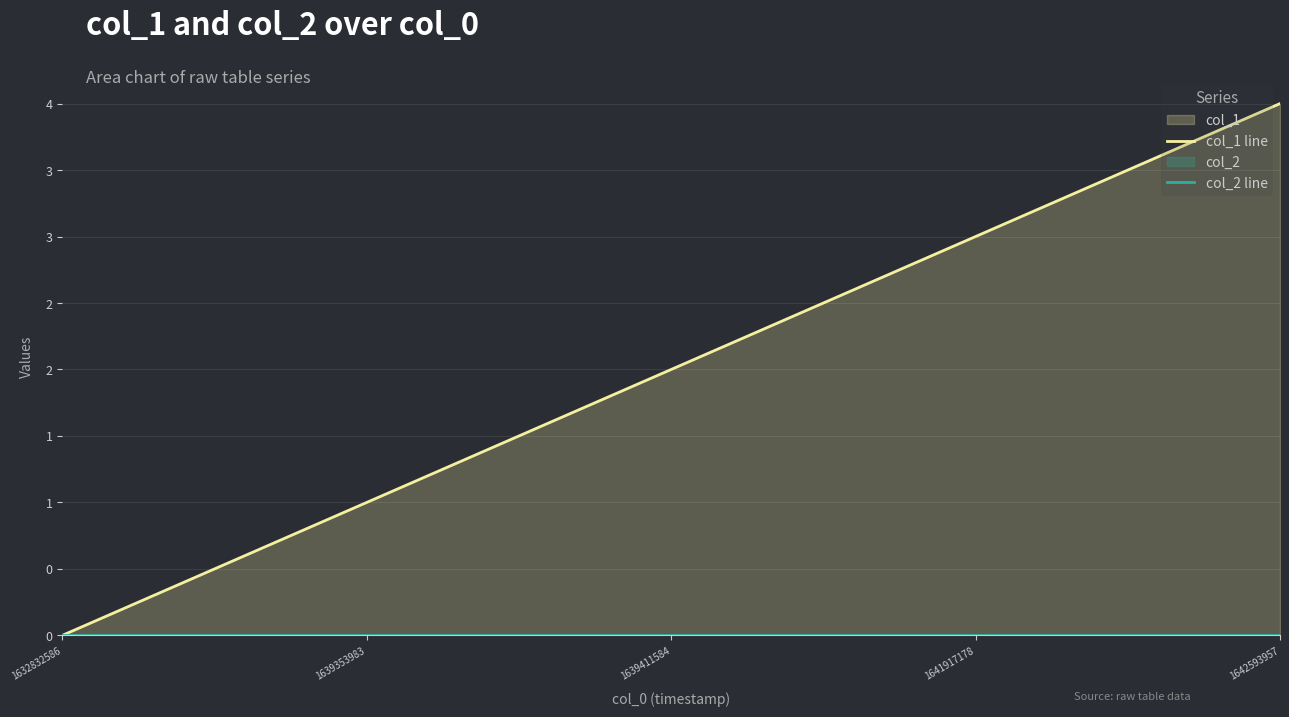

Is it true that col_1 line equals 2 at 1639411584?

True